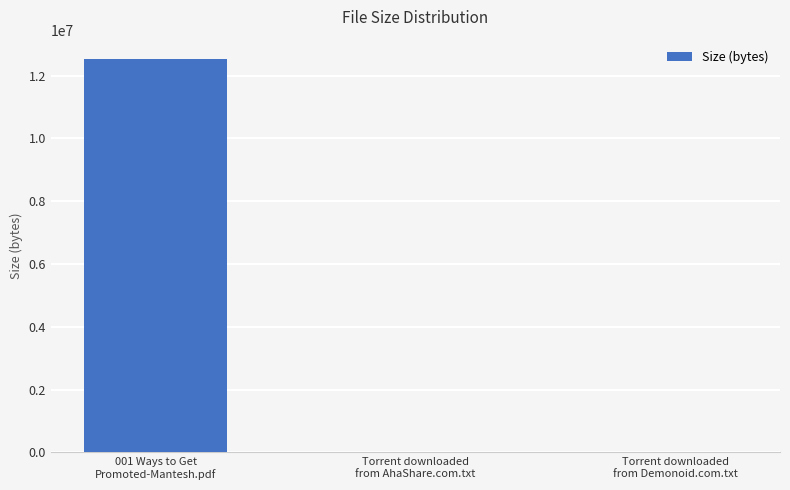

What is the maximum value shown in the chart?

12519997.4